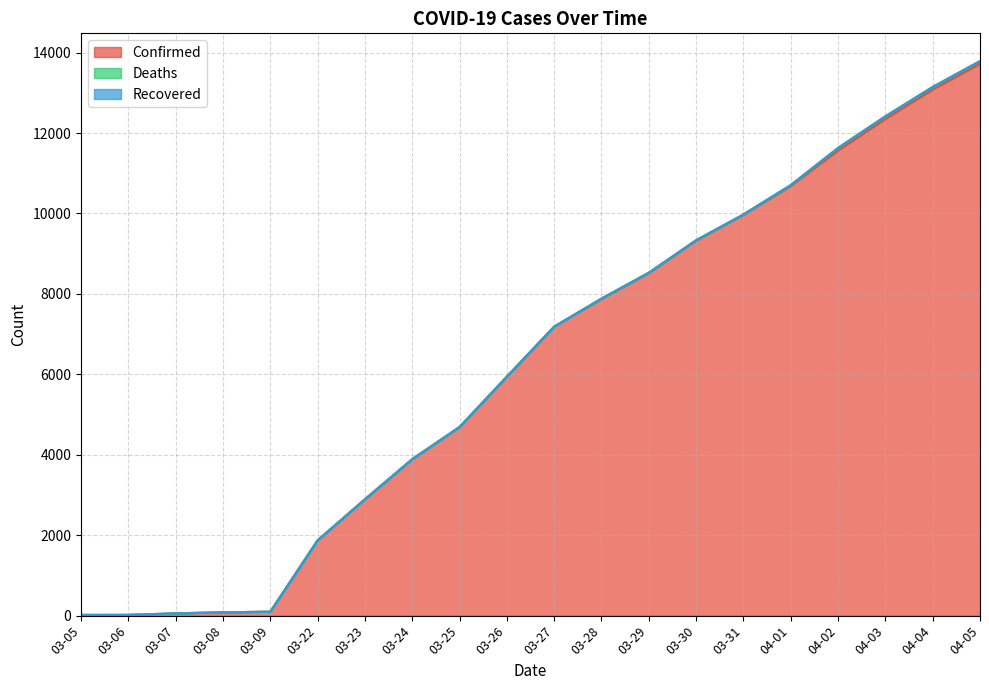

List the labels in order of Recovered value, smallest first.

03-05, 03-06, 03-07, 03-08, 03-09, 03-22, 03-23, 03-24, 03-25, 03-26, 03-27, 03-28, 03-29, 03-30, 03-31, 04-01, 04-02, 04-03, 04-04, 04-05